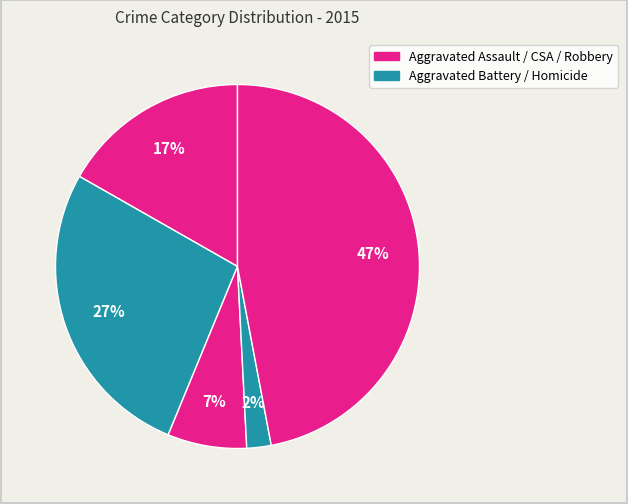

How many segments does this pie chart have?

5